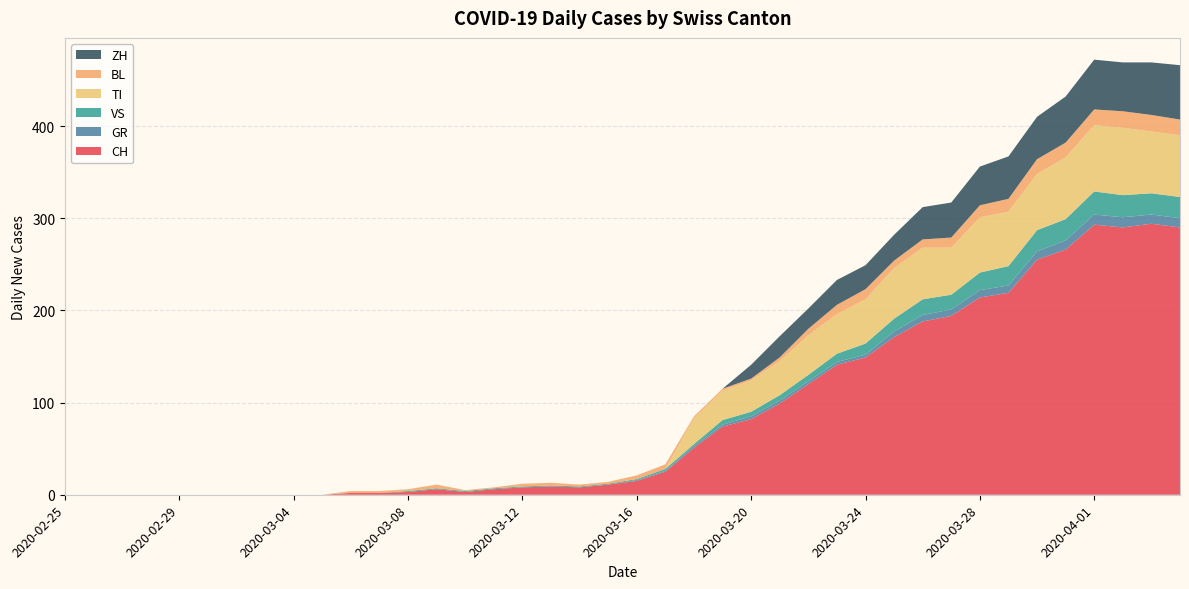

Reading left to right, transcribe all the data shown in this chart.

CH: 0	0	0	0	0	0	0	0	0	0	2	2	3	6	3	6	8	9	8	11	15	25	51	74	82	99	120	141	149	171	188	194	214	219	255	266	293	290	294	290
GR: 0	0	0	0	0	0	0	0	0	0	0	0	0	0	0	0	0	0	0	0	1	1	2	2	3	3	3	3	3	6	7	7	8	8	9	10	11	11	10	10
VS: 0	0	0	0	0	0	0	0	0	0	0	0	1	1	1	1	1	1	1	1	1	2	2	5	5	6	7	9	12	14	17	16	19	21	23	23	25	24	23	23
TI: 0	0	0	0	0	0	0	0	0	0	0	0	0	0	0	0	0	0	0	0	0	0	28	32	34	37	43	43	48	55	56	51	60	59	61	67	72	73	67	67
BL: 0	0	0	0	0	0	0	0	0	0	2	2	2	4	1	1	3	3	2	2	4	5	2	2	2	4	7	10	11	8	9	11	13	14	16	16	17	18	18	17
ZH: 0	0	0	0	0	0	0	0	0	0	0	0	0	0	0	0	0	0	0	0	0	0	0	0	15	23	22	27	26	28	35	38	42	46	46	50	54	53	57	59